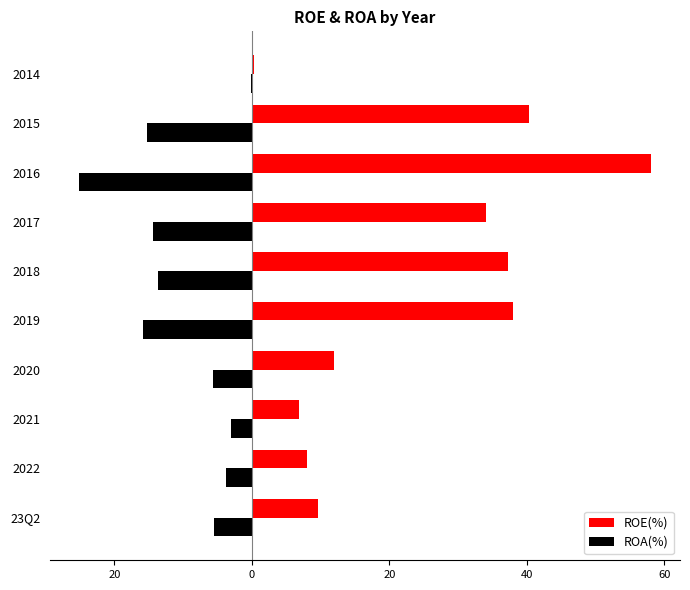

What are all the series names shown in the legend?

ROE(%), ROA(%)